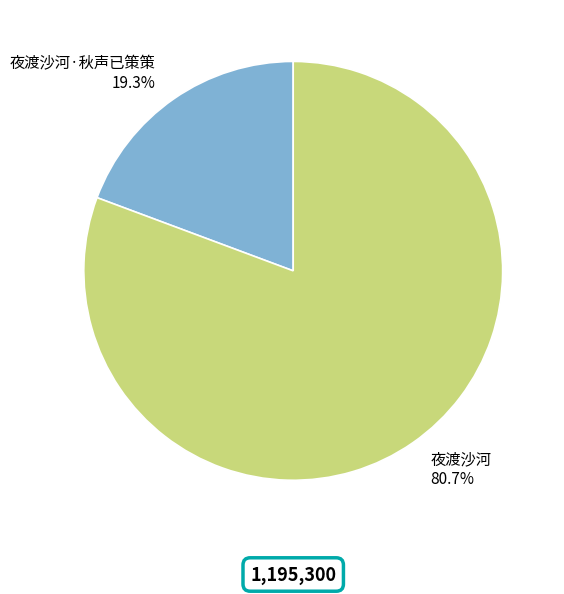

What portion of the pie excludes 夜渡沙河?

19.3%